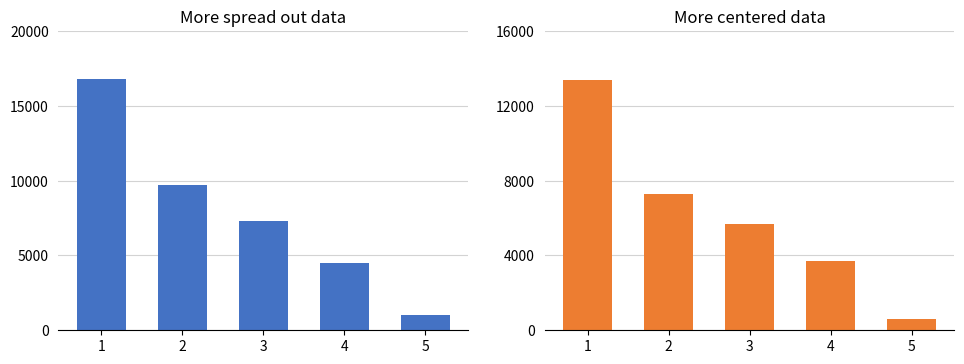

What is the total value across all series at 2?

17000